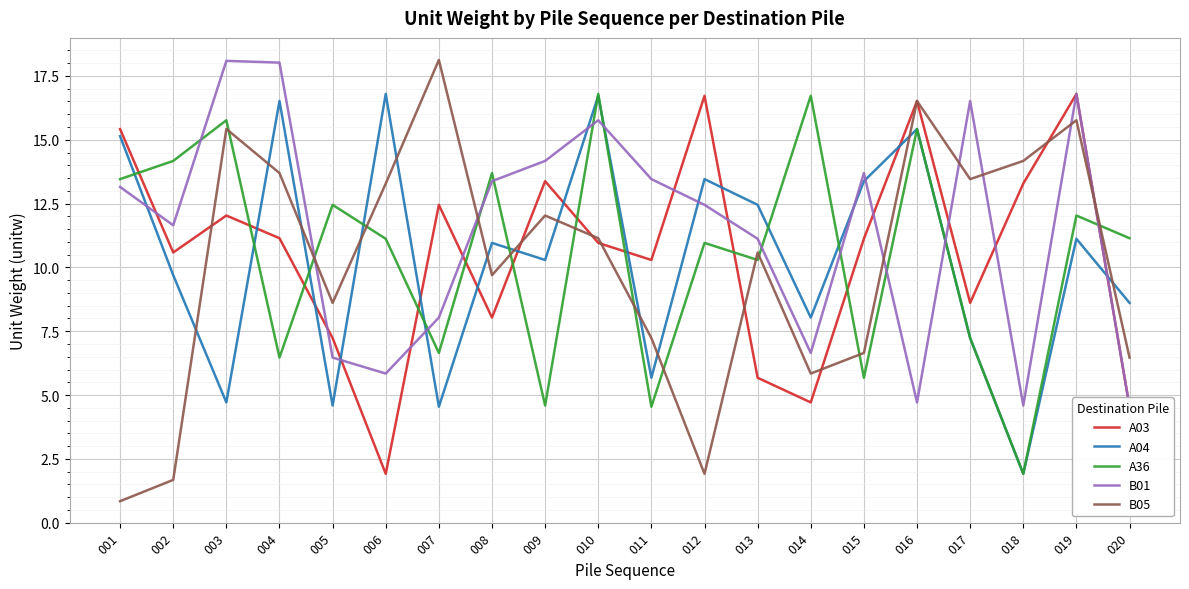

What is the value of the A04 point at the 11th from the left?

5.7